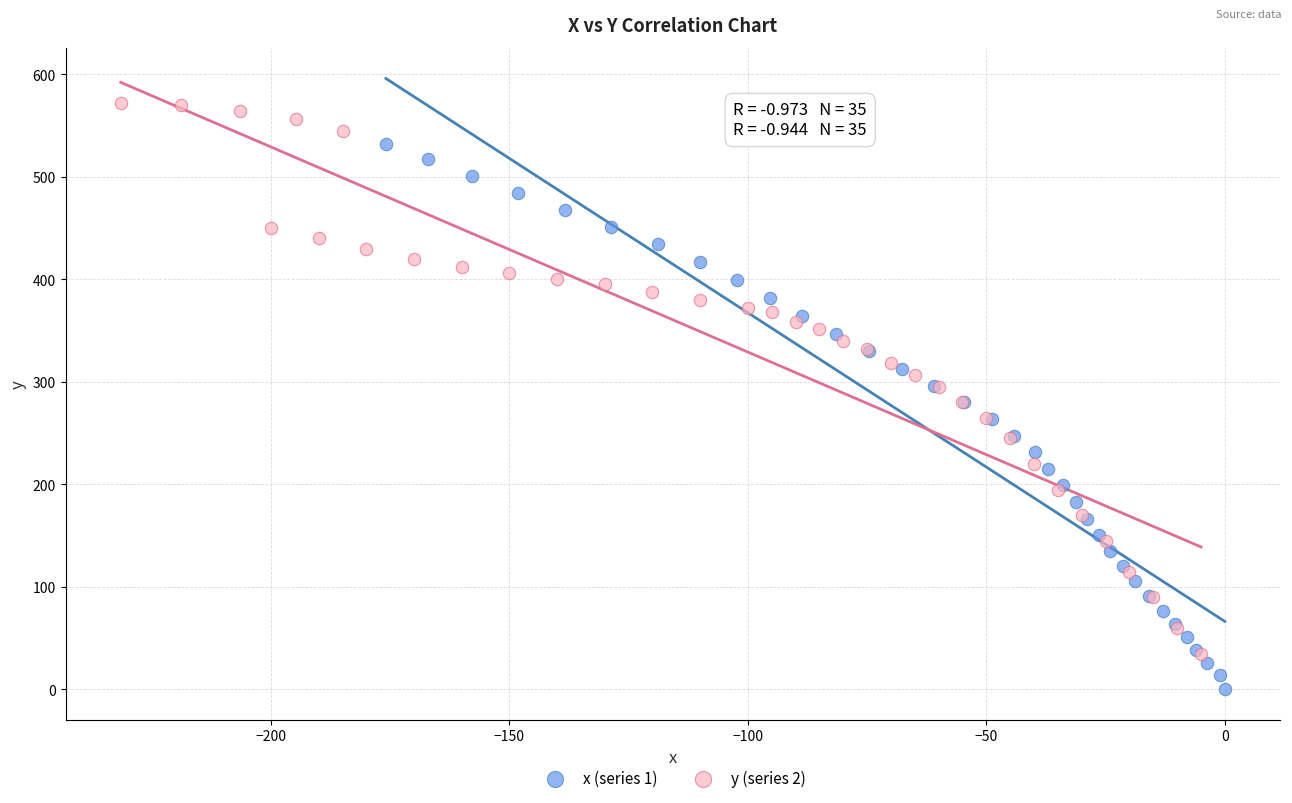

Which series has the widest spread of Y values?

y (series 2)